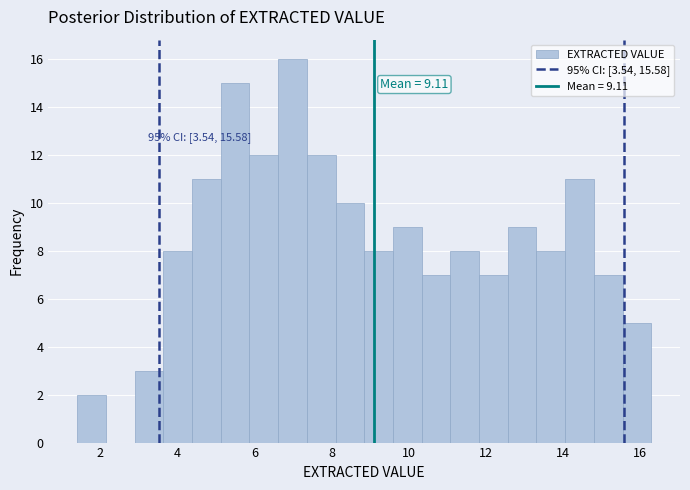

Read against the x-axis, roughly where is the centre of the tallest bar?

7.0